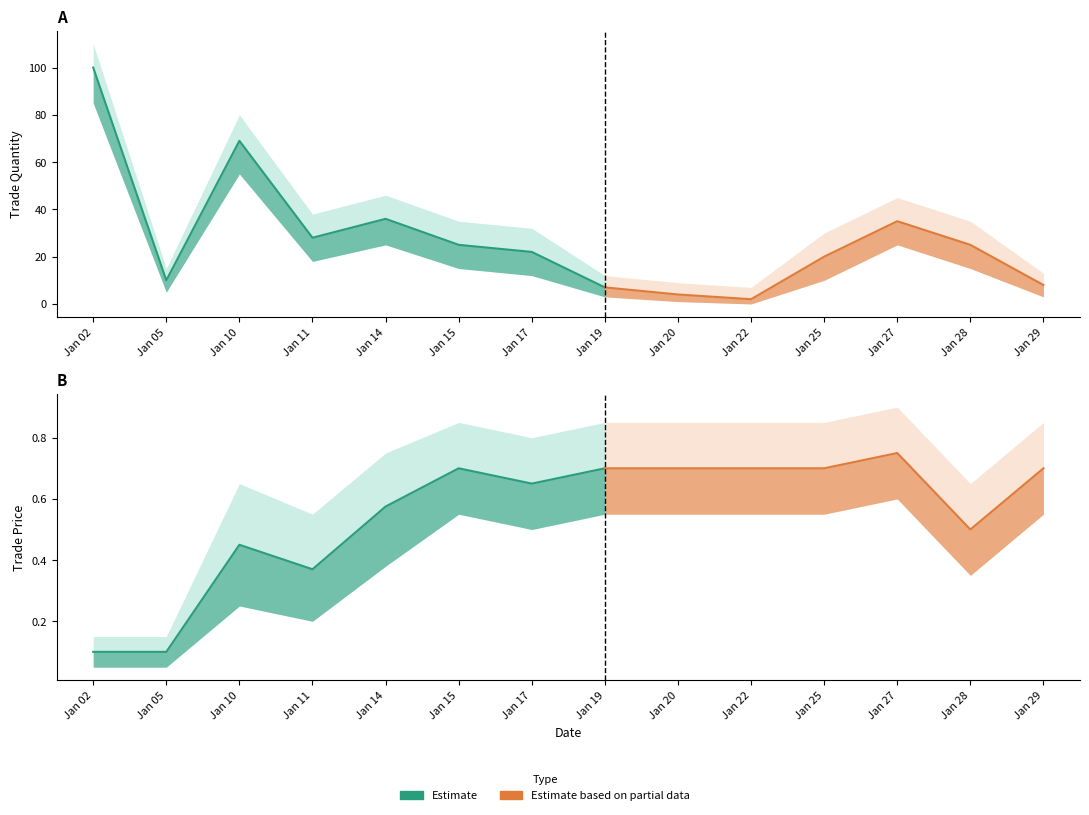

List the labels in order of trade price value, smallest first.

Jan 02, Jan 05, Jan 11, Jan 10, Jan 28, Jan 14, Jan 17, Jan 15, Jan 19, Jan 20, Jan 22, Jan 25, Jan 29, Jan 27